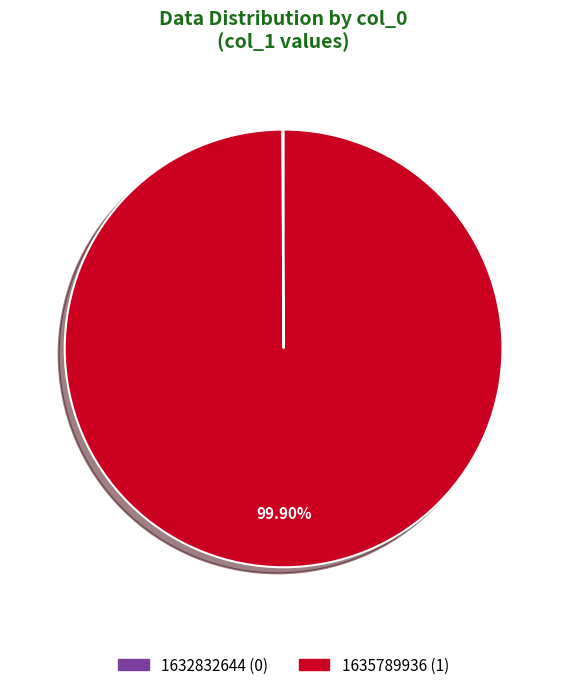

What is the majority slice?

1635789936